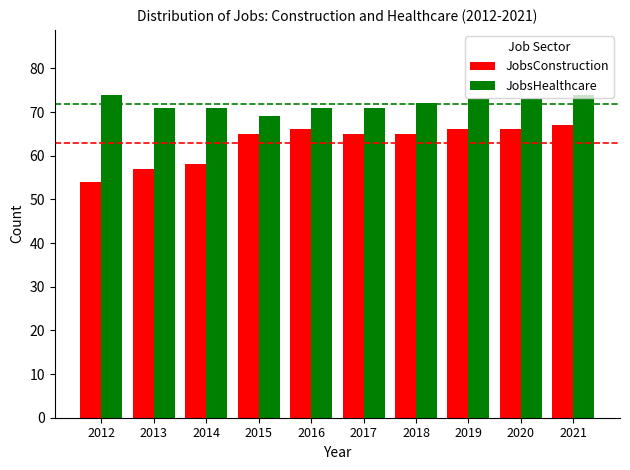

What is the difference between the JobsHealthcare values at 2018 and 2021?

2